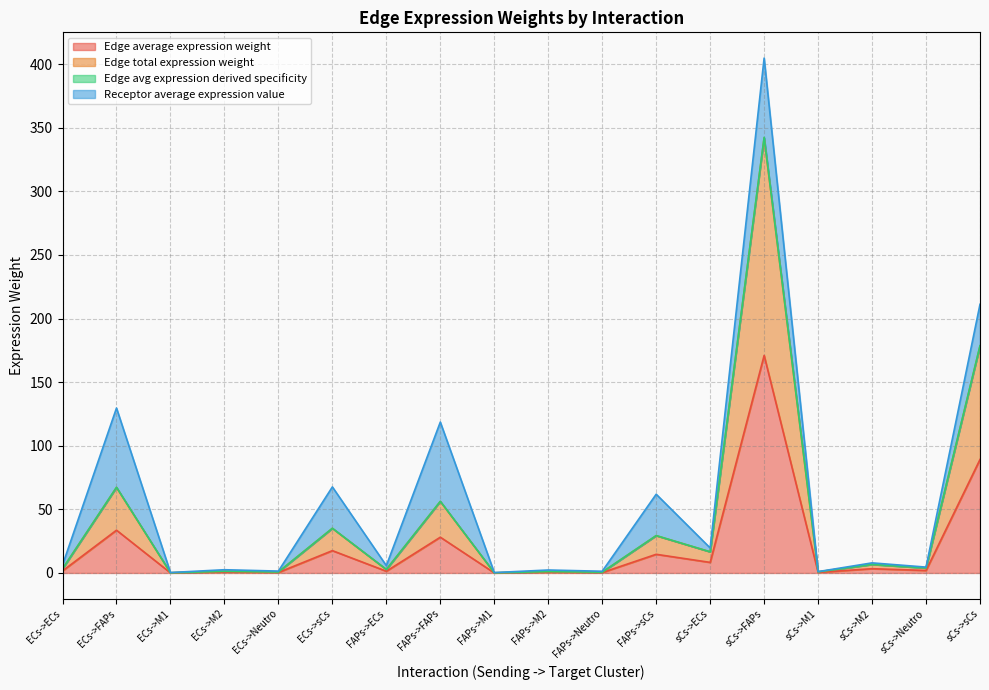

The Edge average expression weight series shows 33.6 at ECs->FAPs. True or false?

True